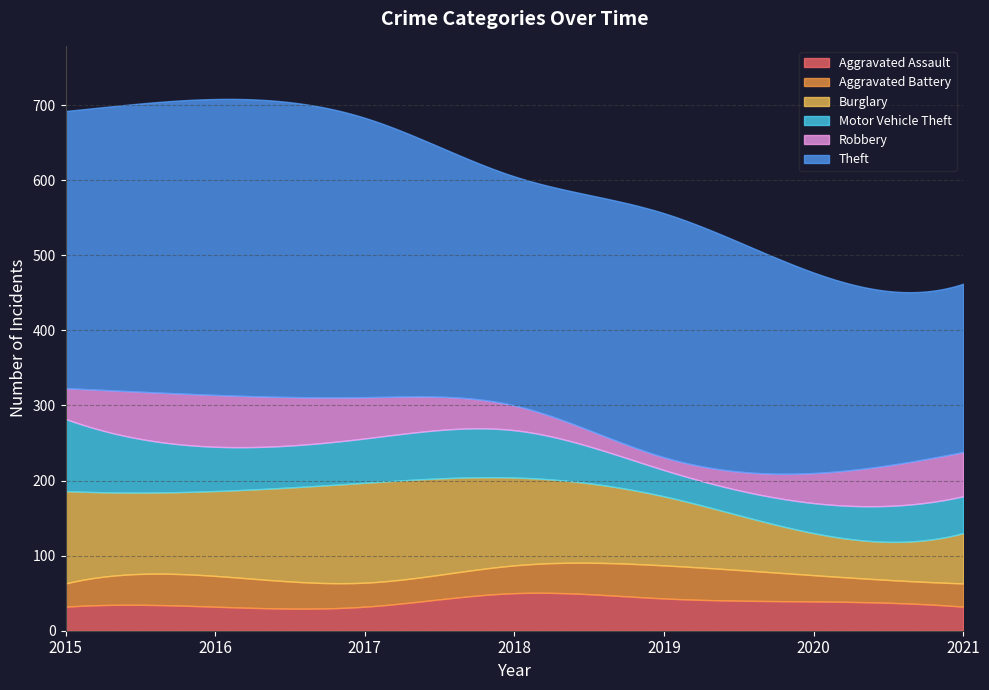

How many interior local valleys does the Theft series have?

1